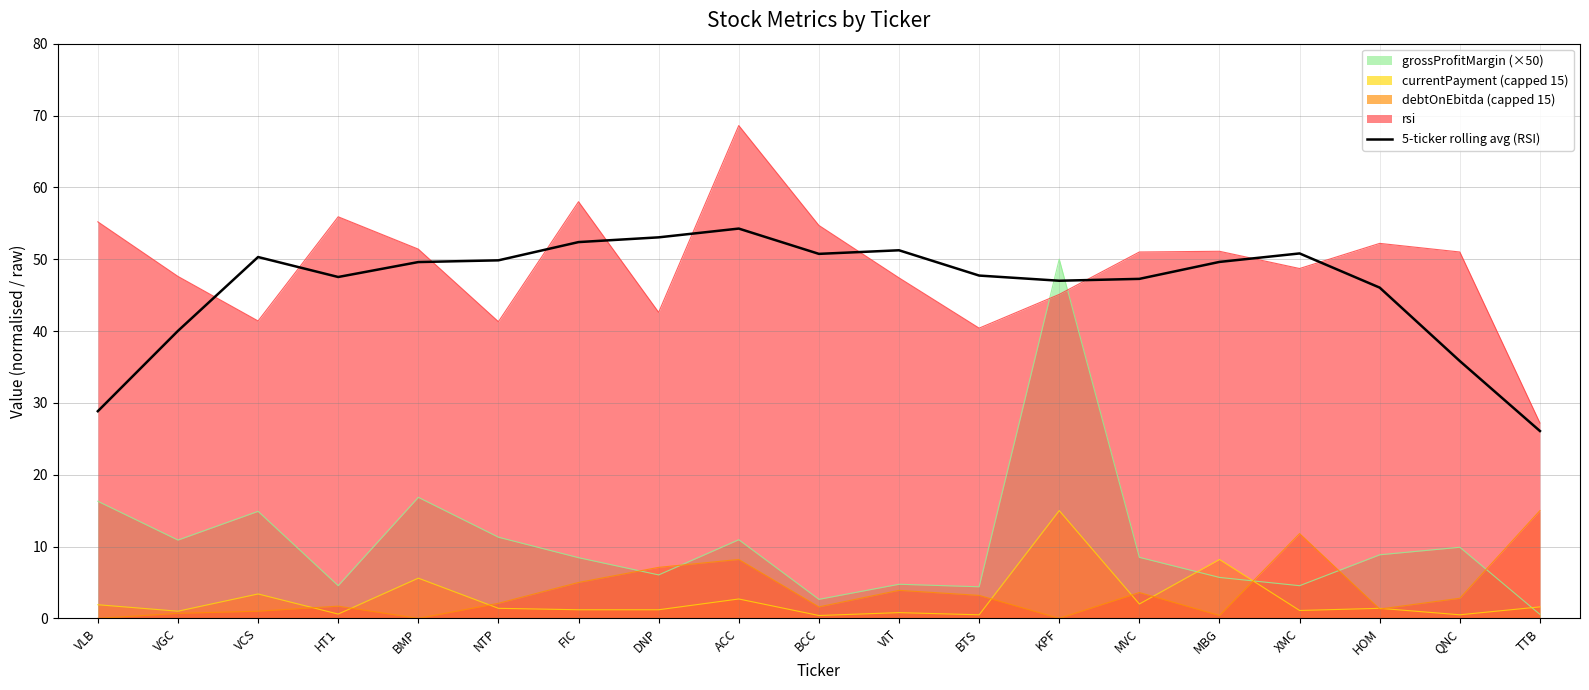

Read the value at HOM.

46.0